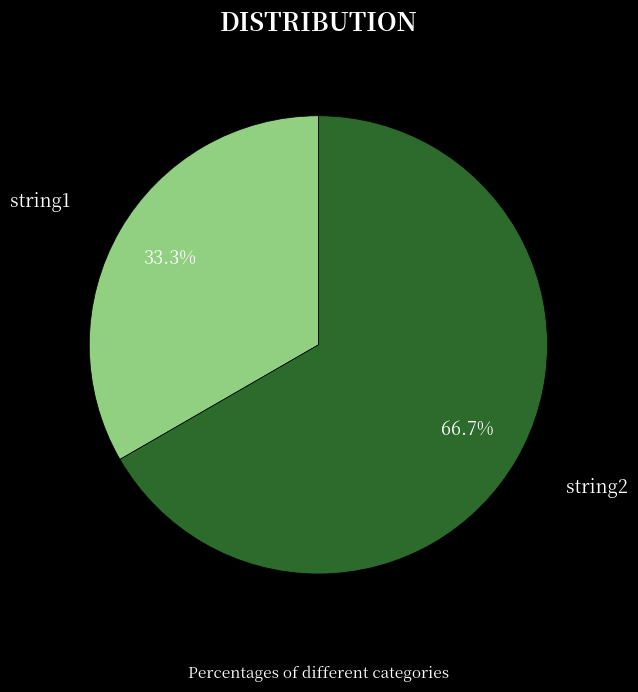

Which slice is the smallest?

string1